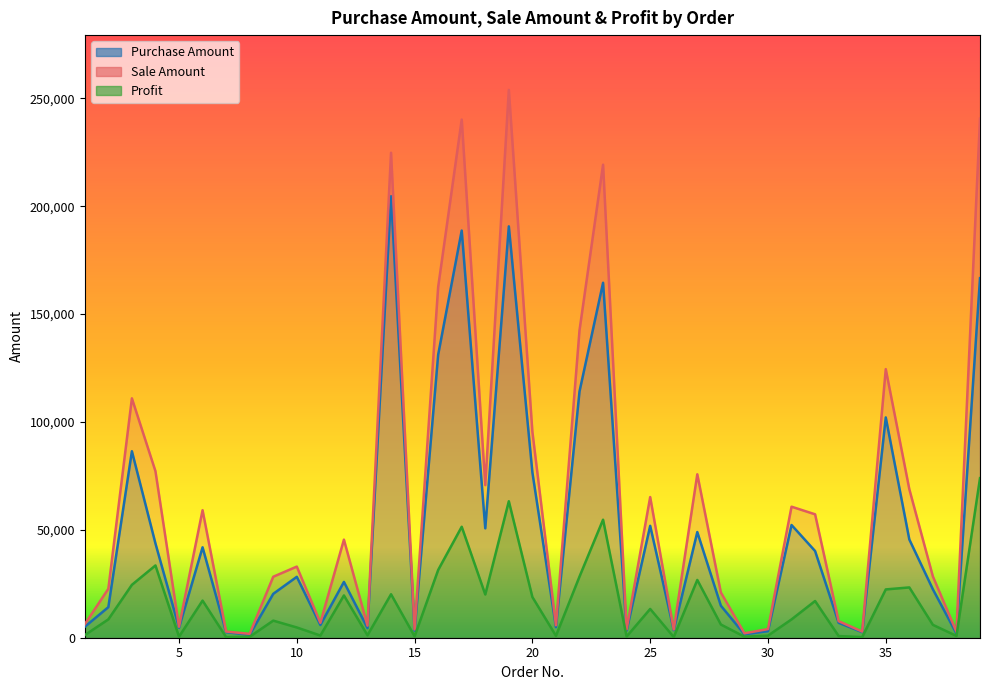

What is the minimum value shown in the chart?

276